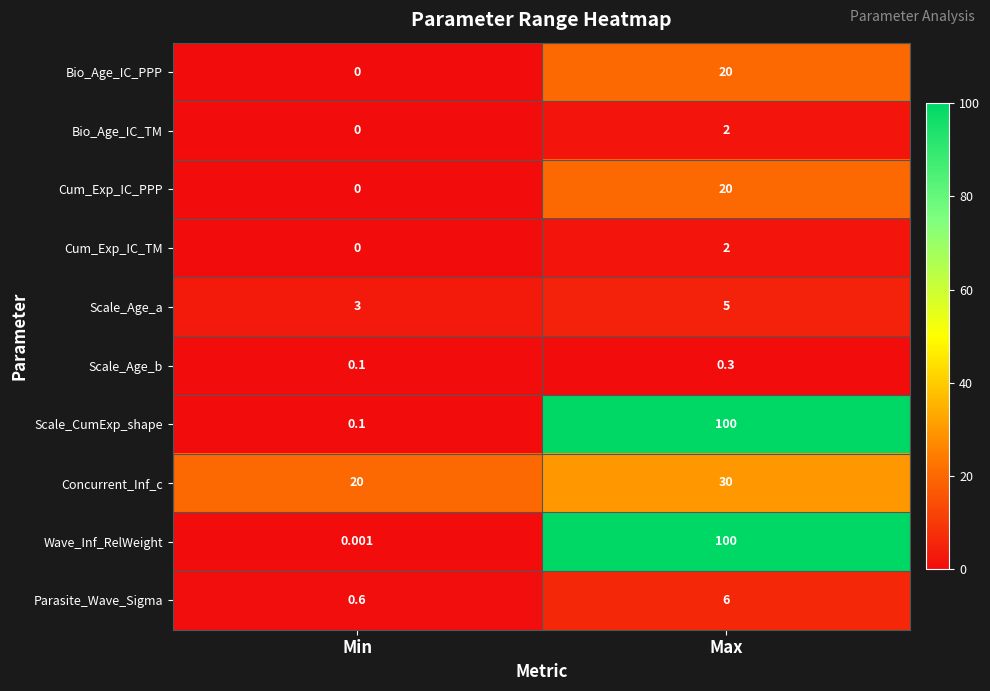

Where is Cum_Exp_IC_TM nearest to the value 1?

Min